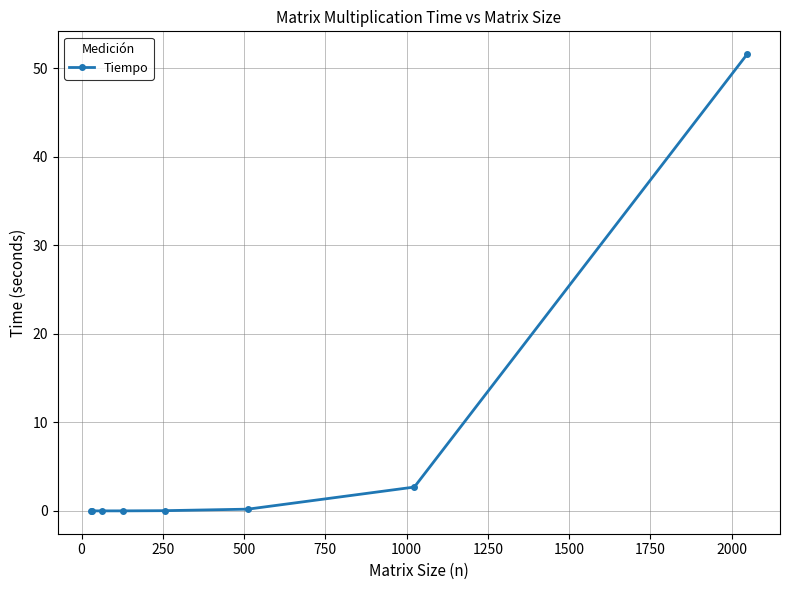

What is the greatest value displayed?

51.6